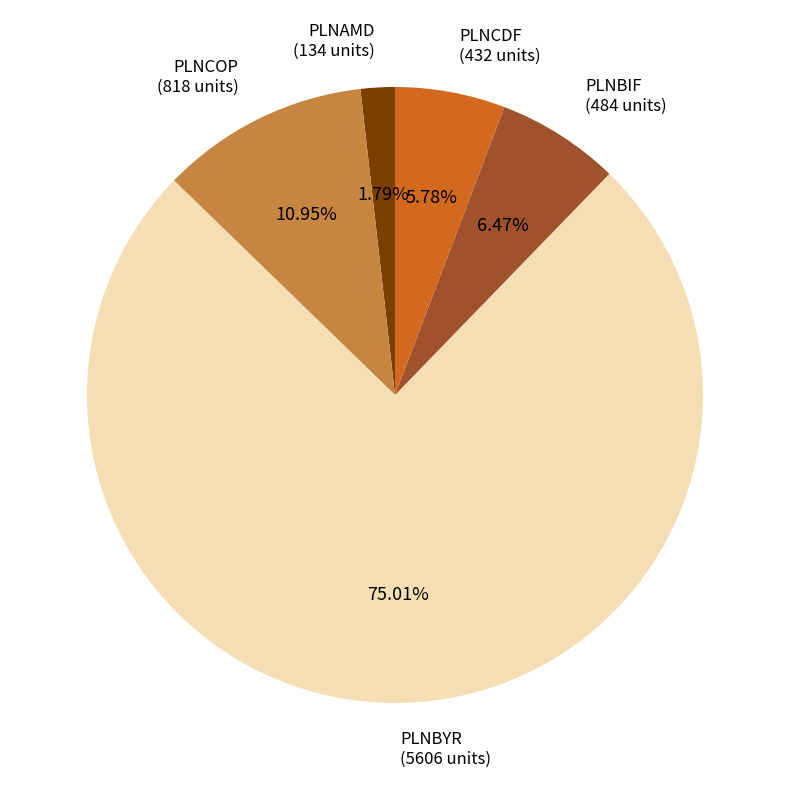

Is the sum of PLNBIF and PLNCOP greater than half?

No